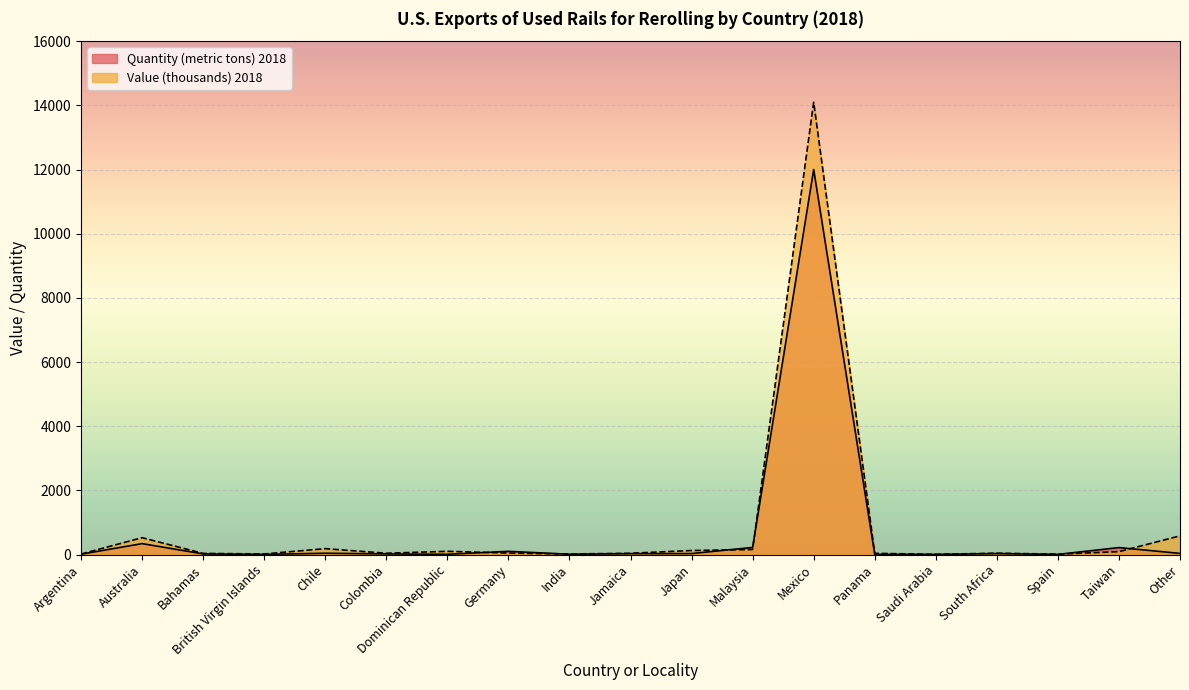

List the labels in order of Quantity (metric tons) 2018 value, smallest first.

British Virgin Islands, Saudi Arabia, Spain, Panama, Dominican Republic, India, Argentina, Bahamas, Colombia, Jamaica, South Africa, Japan, Other, Chile, Germany, Taiwan, Malaysia, Australia, Mexico